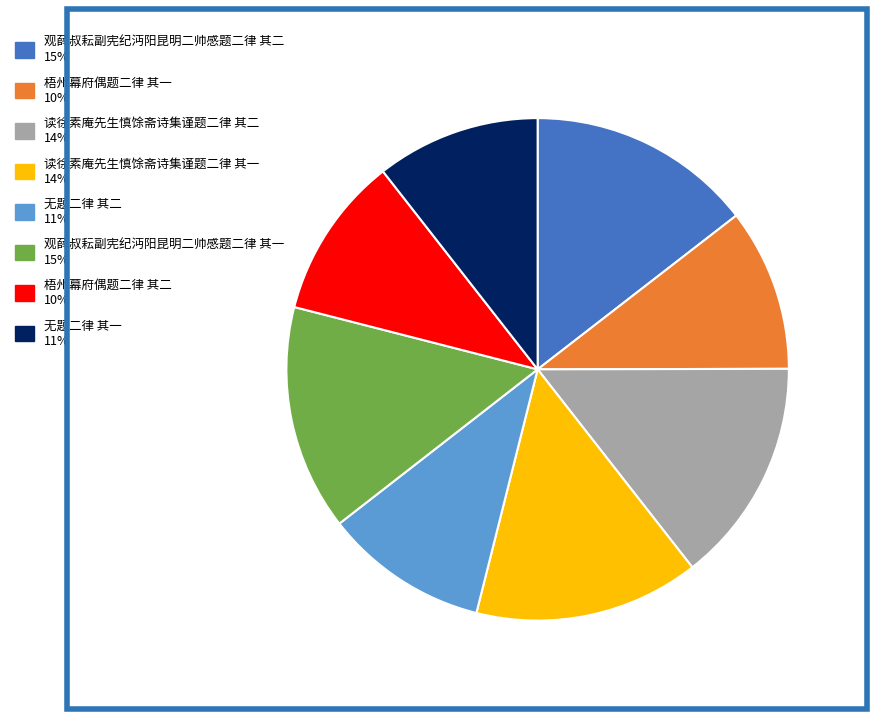

Does any single category account for the majority?

No